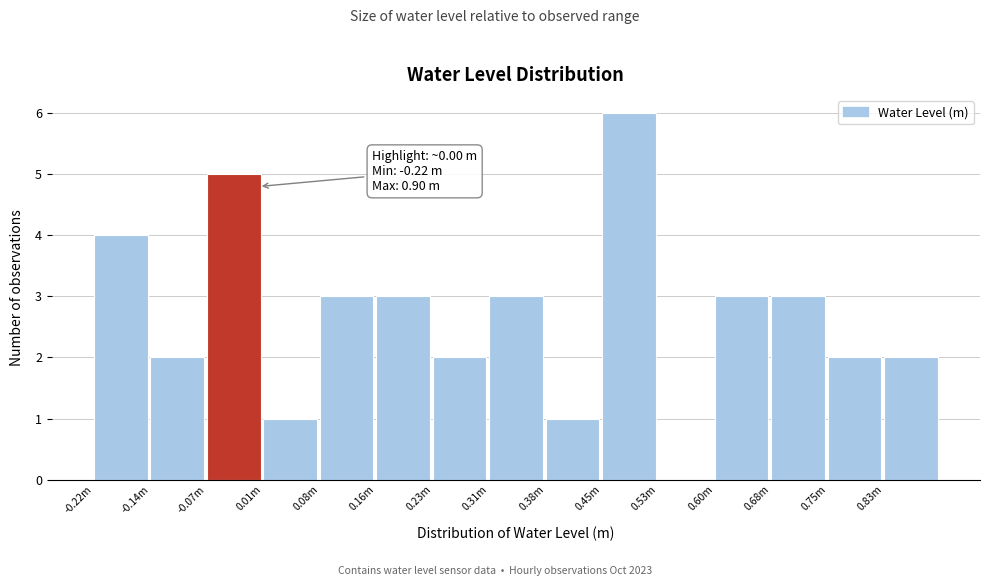

Reading left to right, list all the values displayed in this chart.

-0.22m=4	-0.14m=2	-0.07m=5	0.01m=1	0.08m=3	0.16m=3	0.23m=2	0.31m=3	0.38m=1	0.45m=6	0.53m=0	0.60m=3	0.68m=3	0.75m=2	0.83m=2